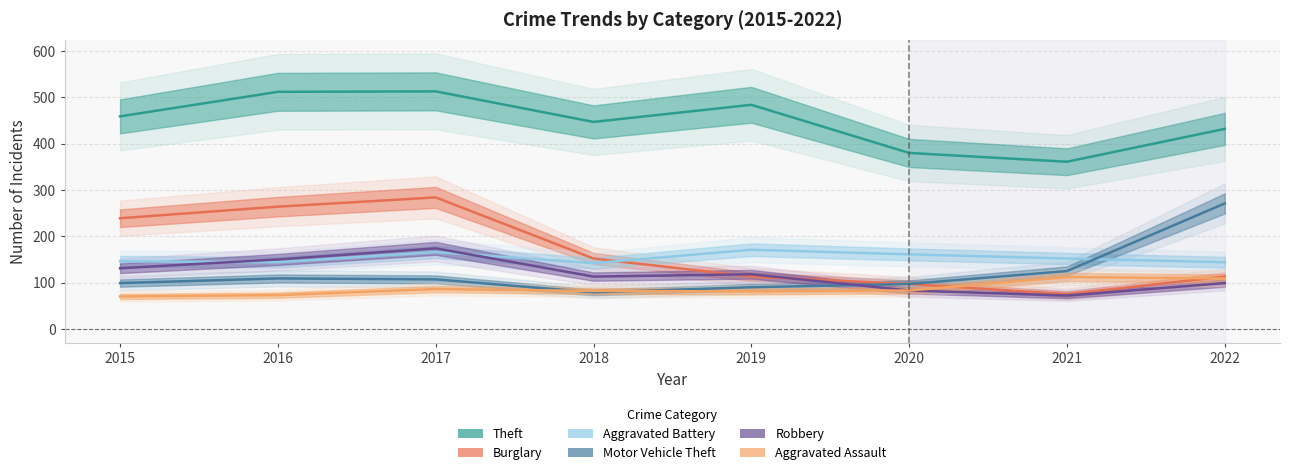

Count the number of categories in the chart.

8